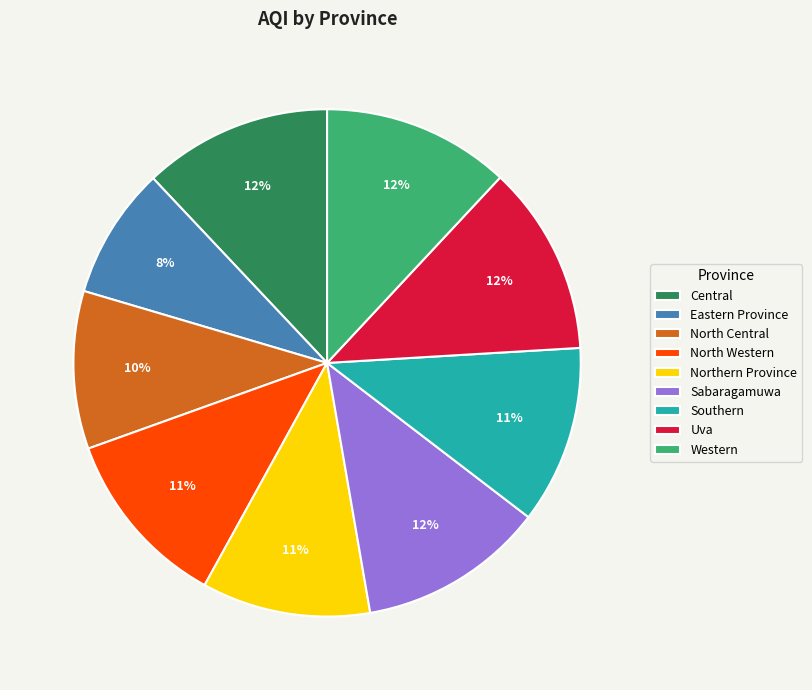

Is the sum of North Western and Sabaragamuwa greater than half?

No